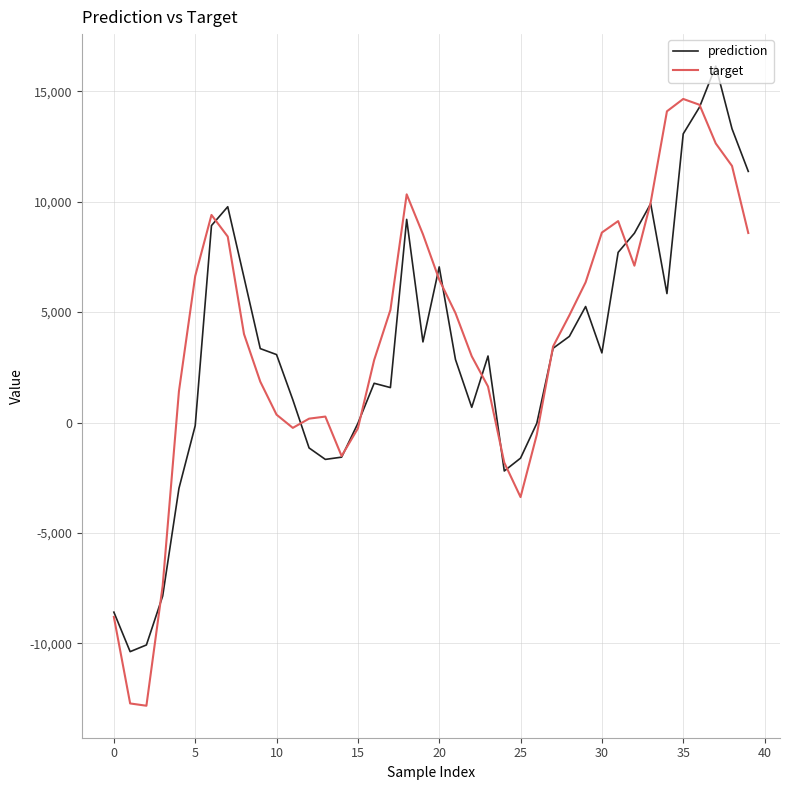

List the series in order of their peak value, highest first.

prediction, target